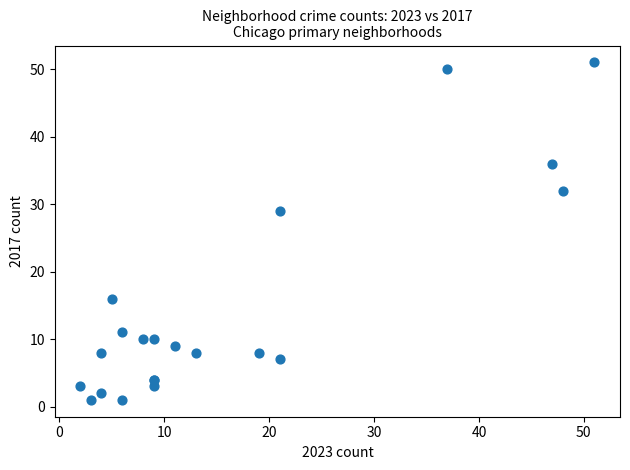

What Y value in the scatter plot is closest to 26?

29